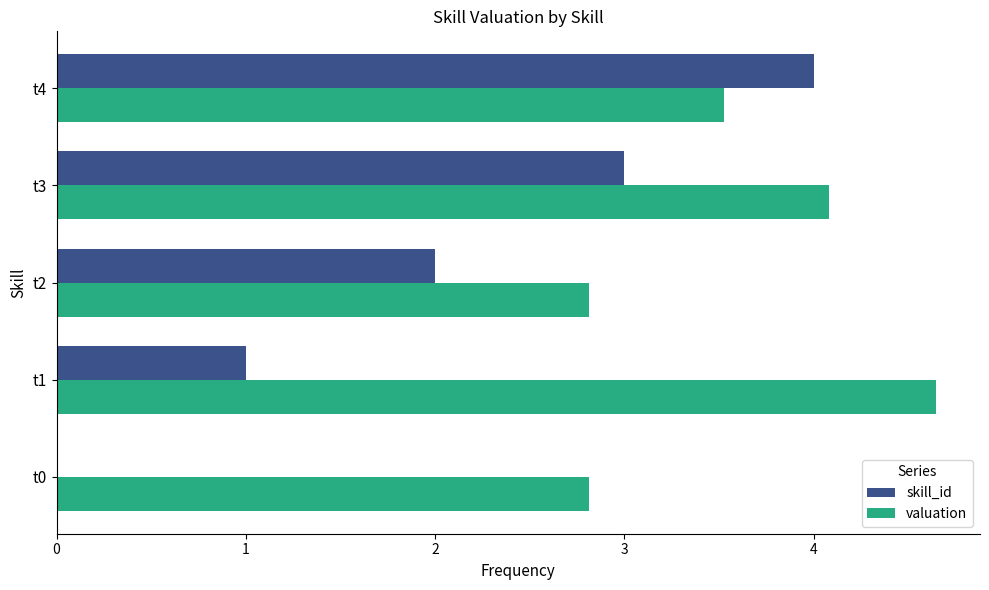

Which series has the largest range (max minus min)?

skill_id